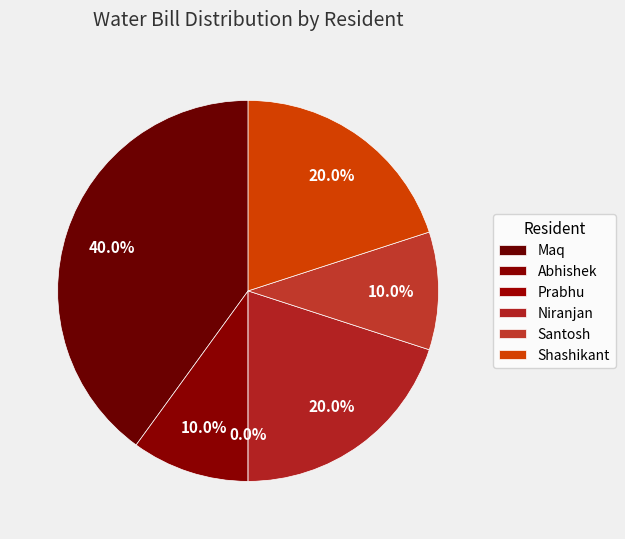

Count the number of slices in the pie.

6